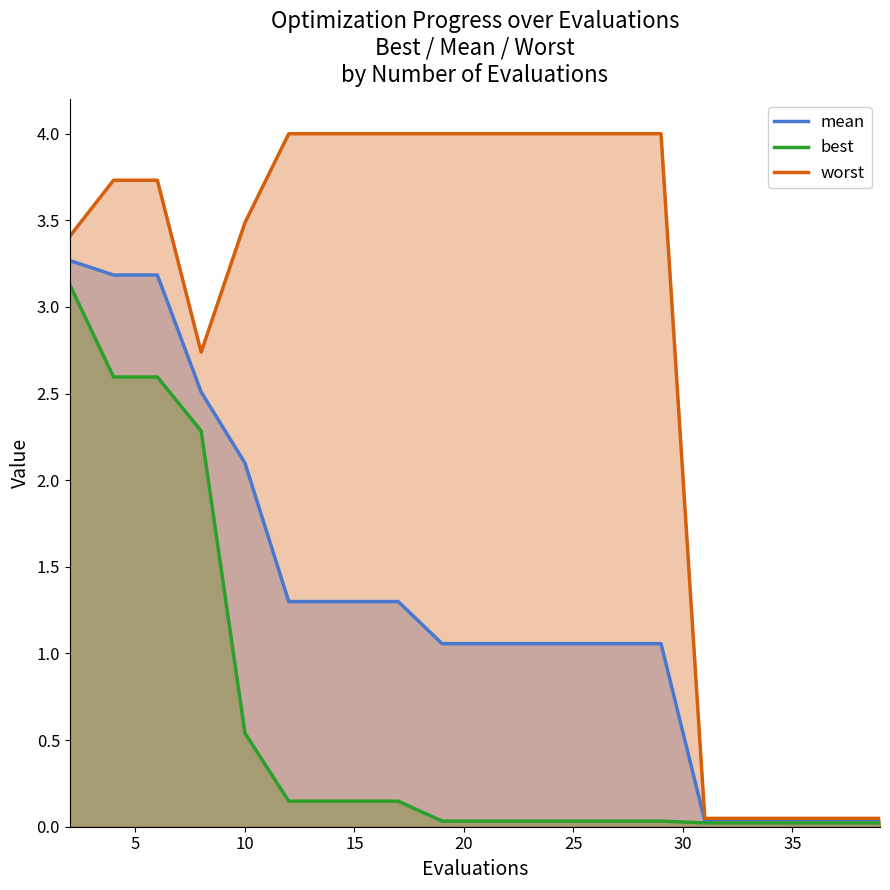

Rank the series by their maximum value, from highest to lowest.

worst, mean, best